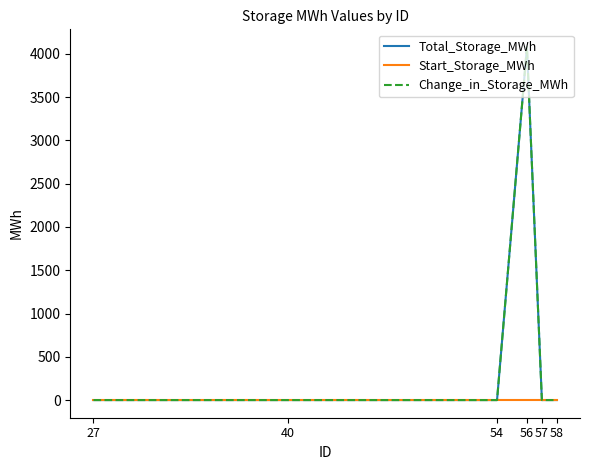

Rank the series at 56 from highest to lowest value.

Total_Storage_MWh, Change_in_Storage_MWh, Start_Storage_MWh